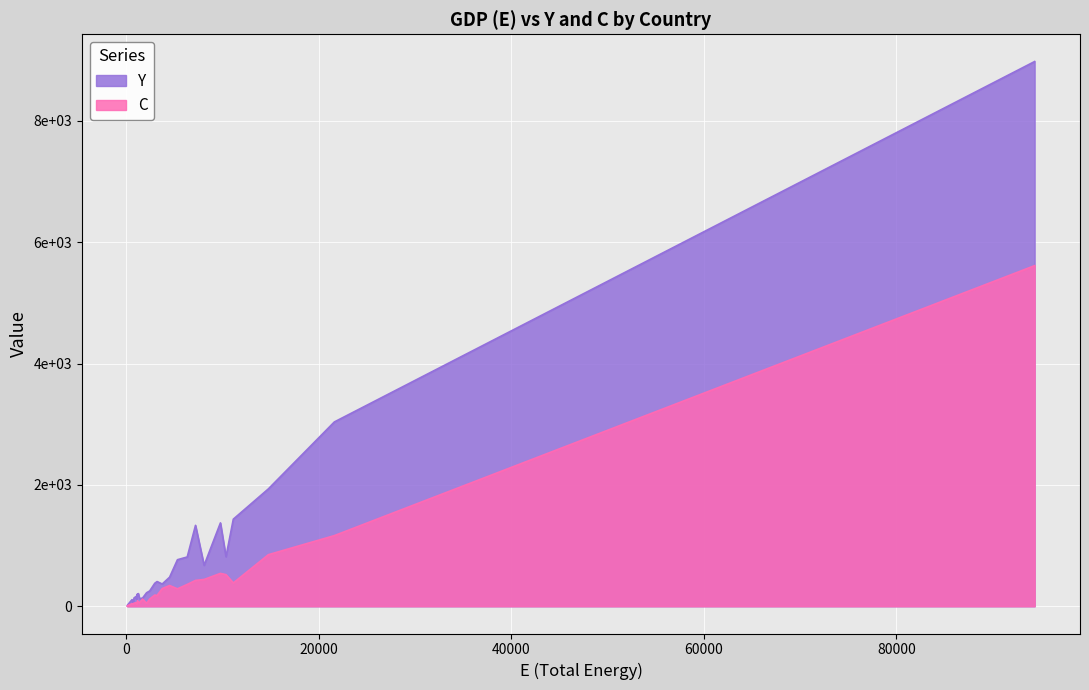

What is the sum of the Y values at Ireland and Korea?

784.5